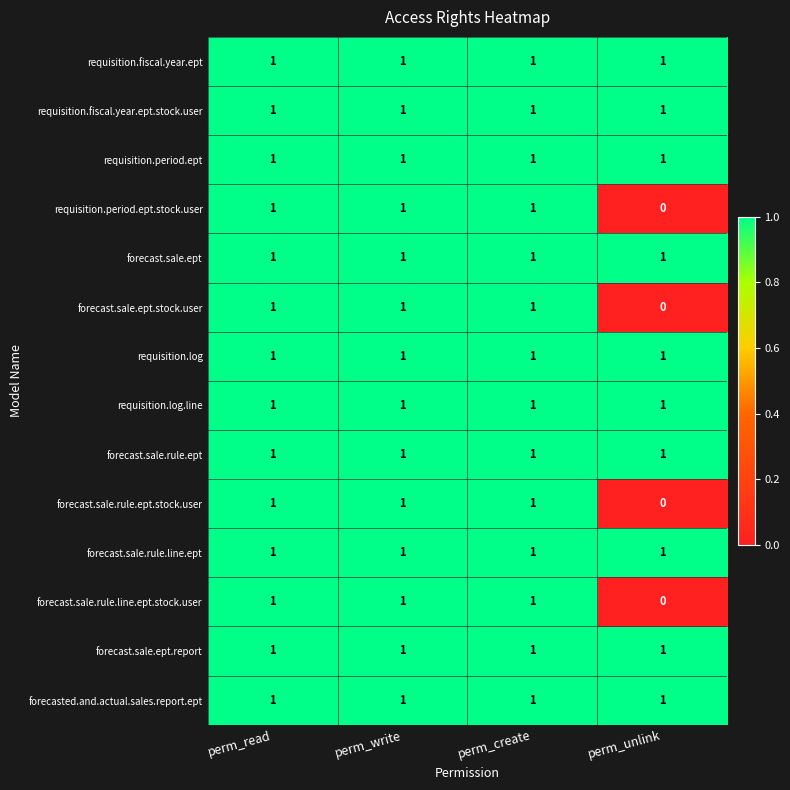

What is the total value across all series at perm_unlink?

10